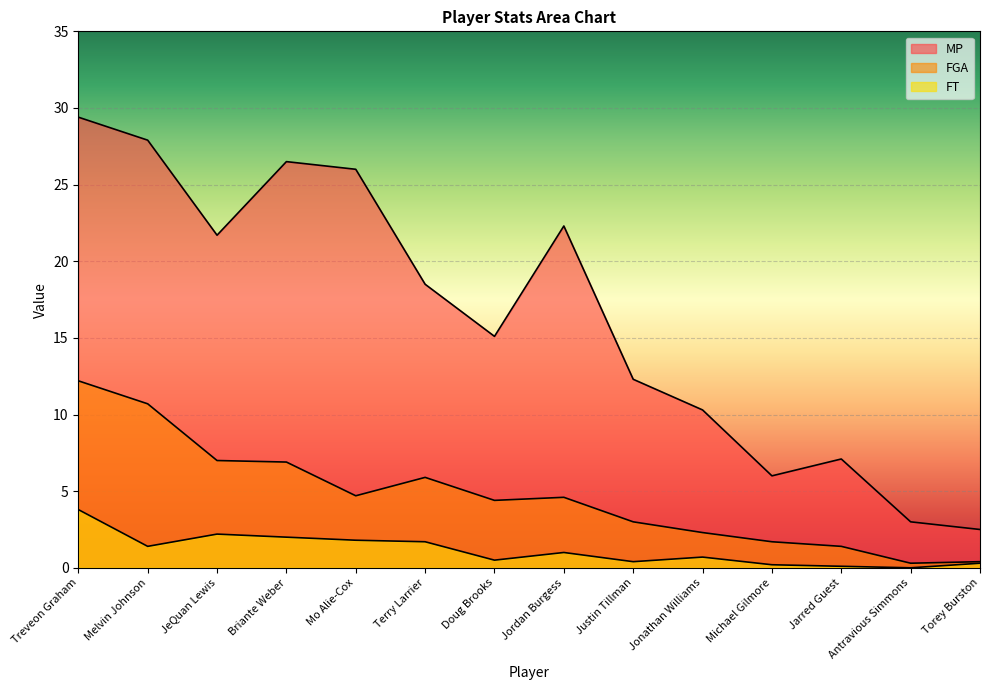

What is the lowest value of the FGA series?

0.3